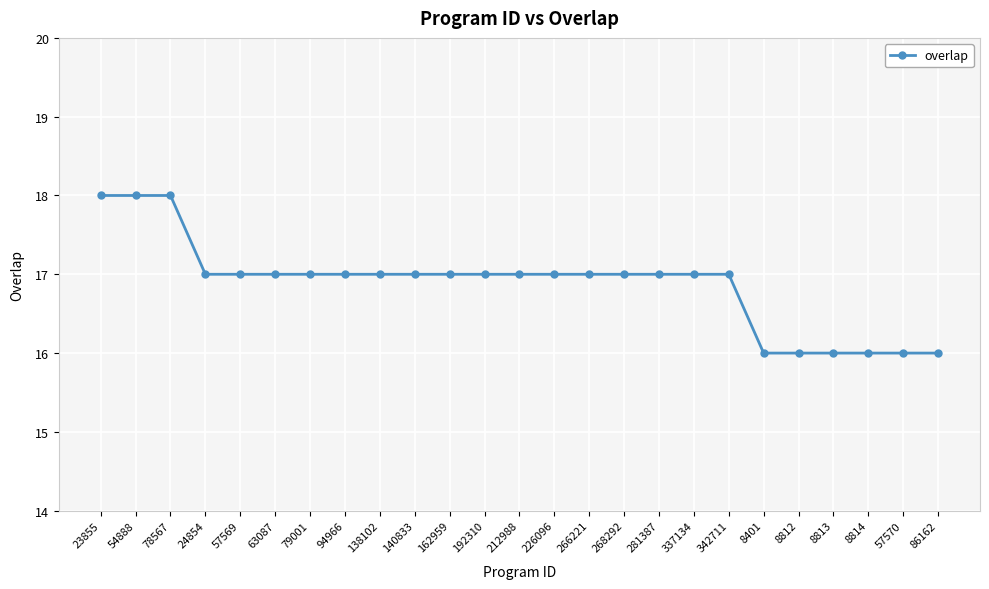

What is the maximum value shown in the chart?

18